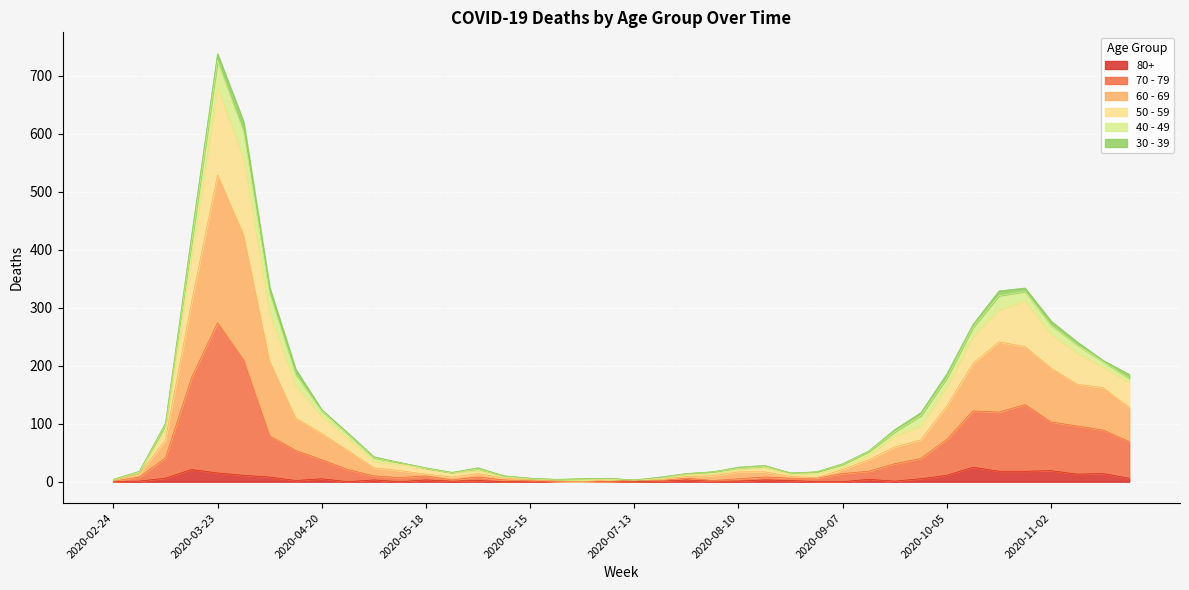

What position from the right is 2020-06-08?

25